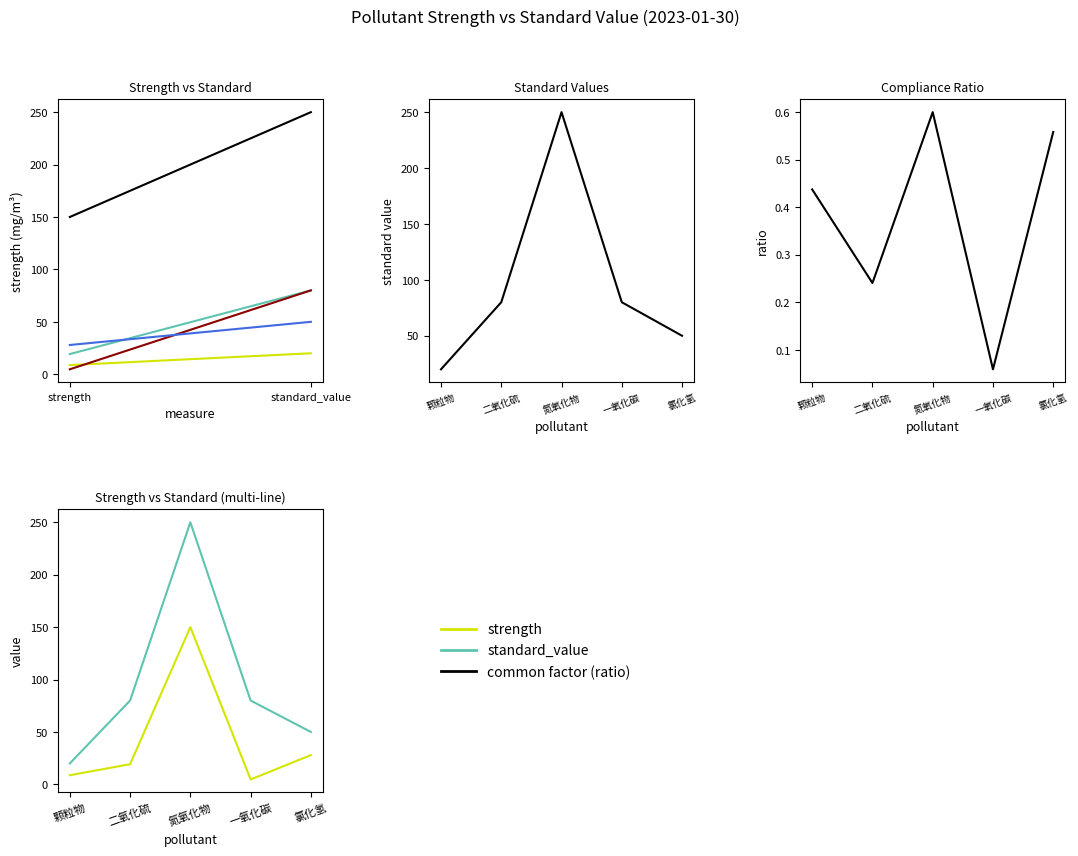

How many data points in 氯化氢 are less than 50?

1